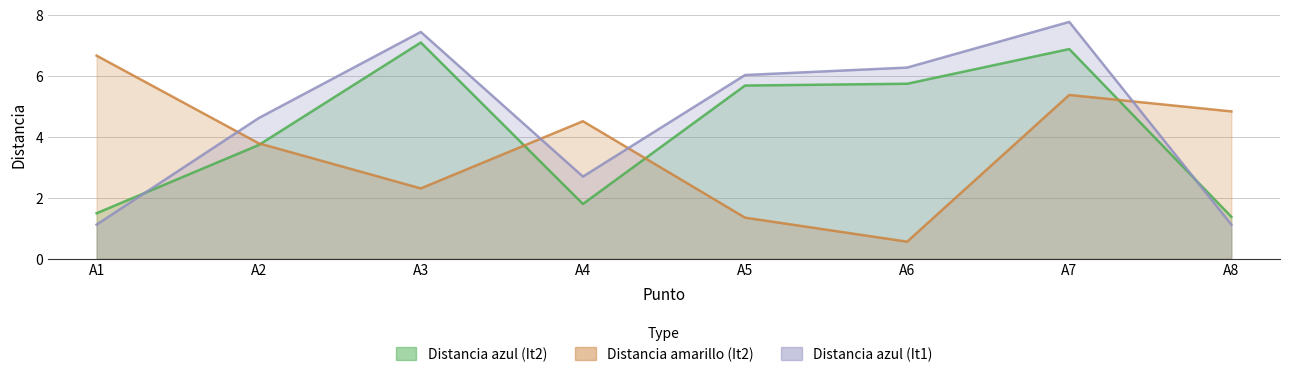

What is the minimum value for Distancia amarillo (It2)?

0.6